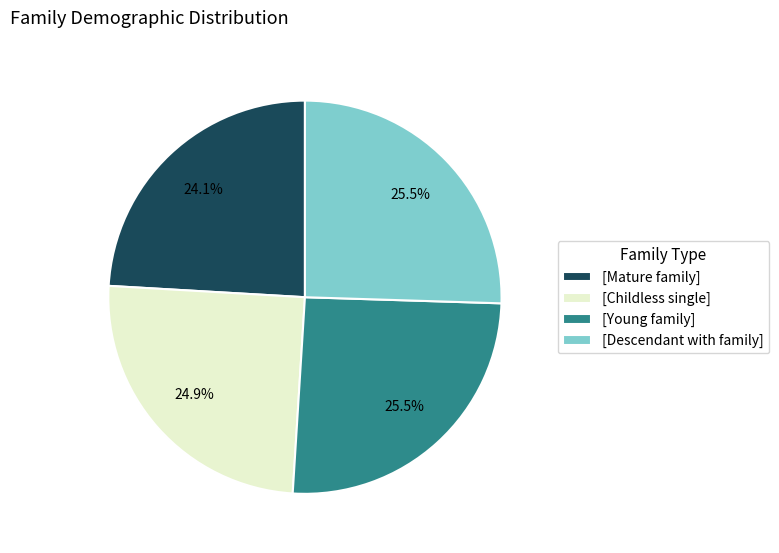

What percentage do [Mature family] and [Childless single] together represent?

49.0%